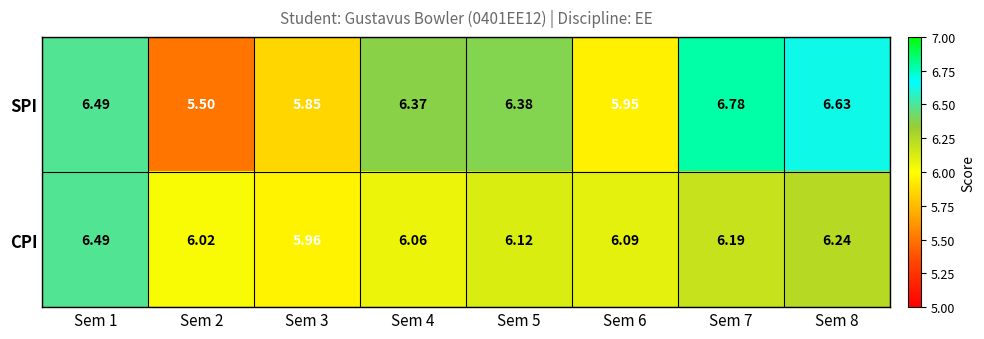

Which series has the widest spread of values?

SPI